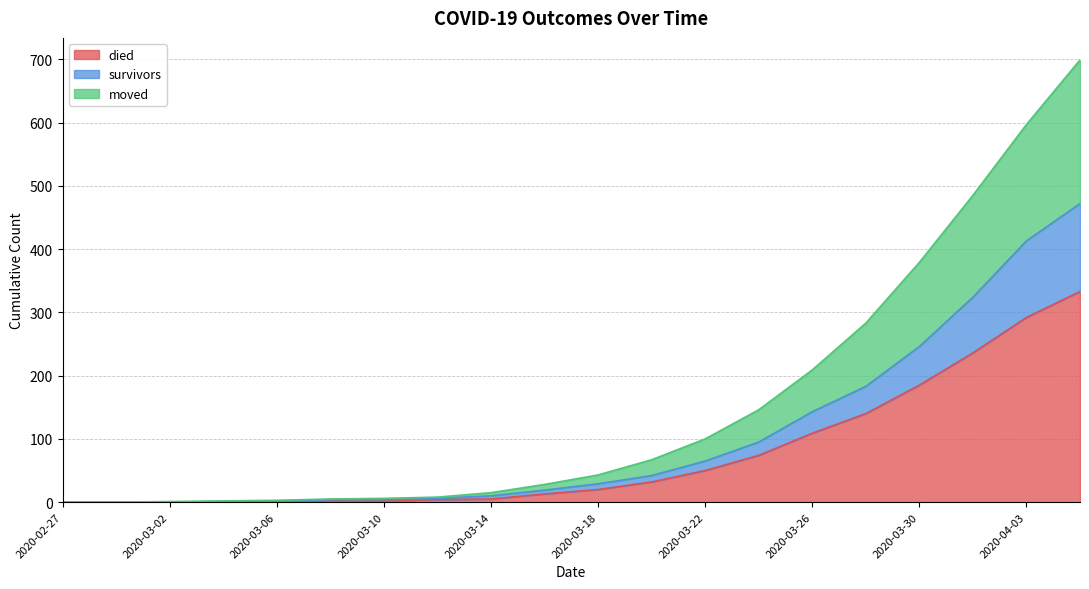

Which category has the highest value in the died series?

2020-04-05